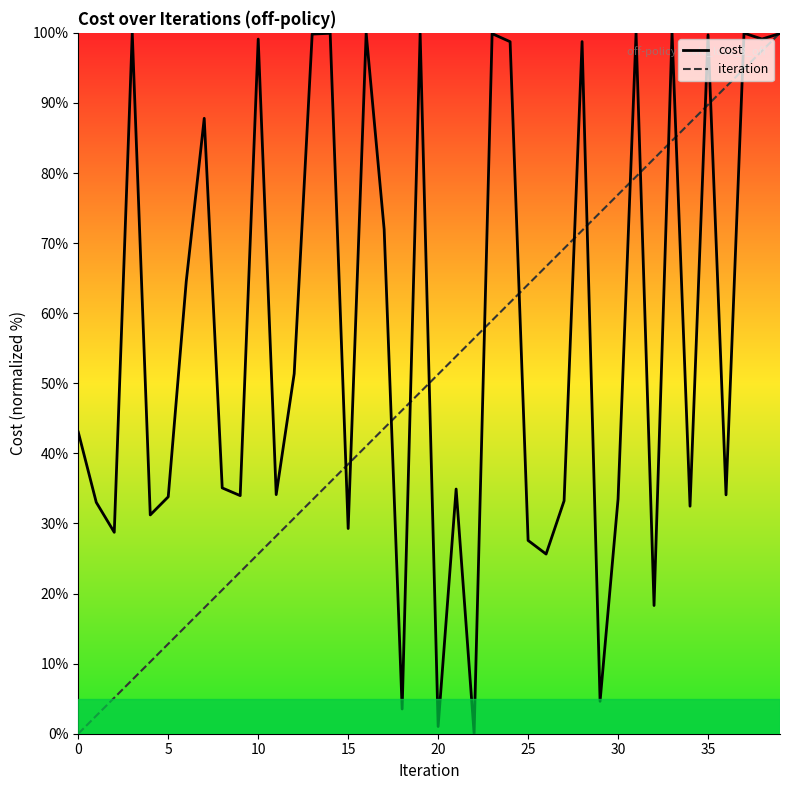

What is the label of the 10th point from the right?

30